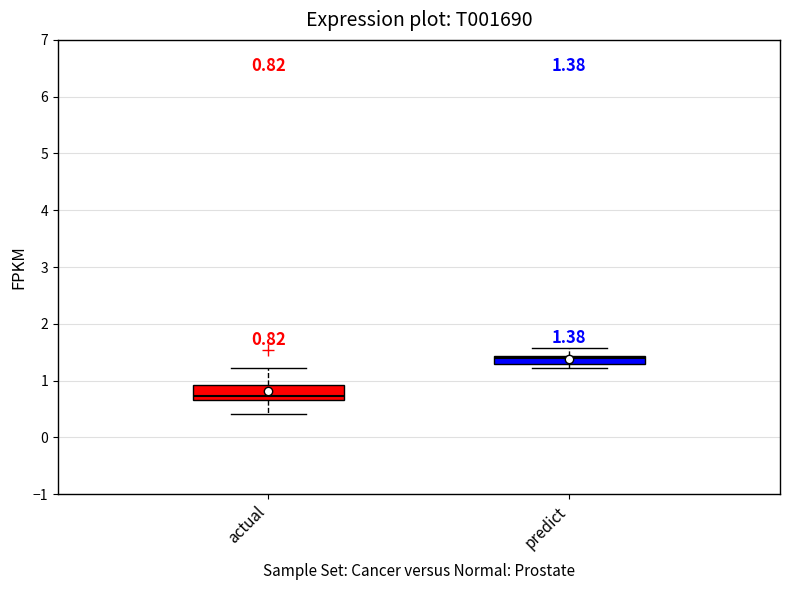

Which box is the tallest, from its lower edge to its upper edge?

actual